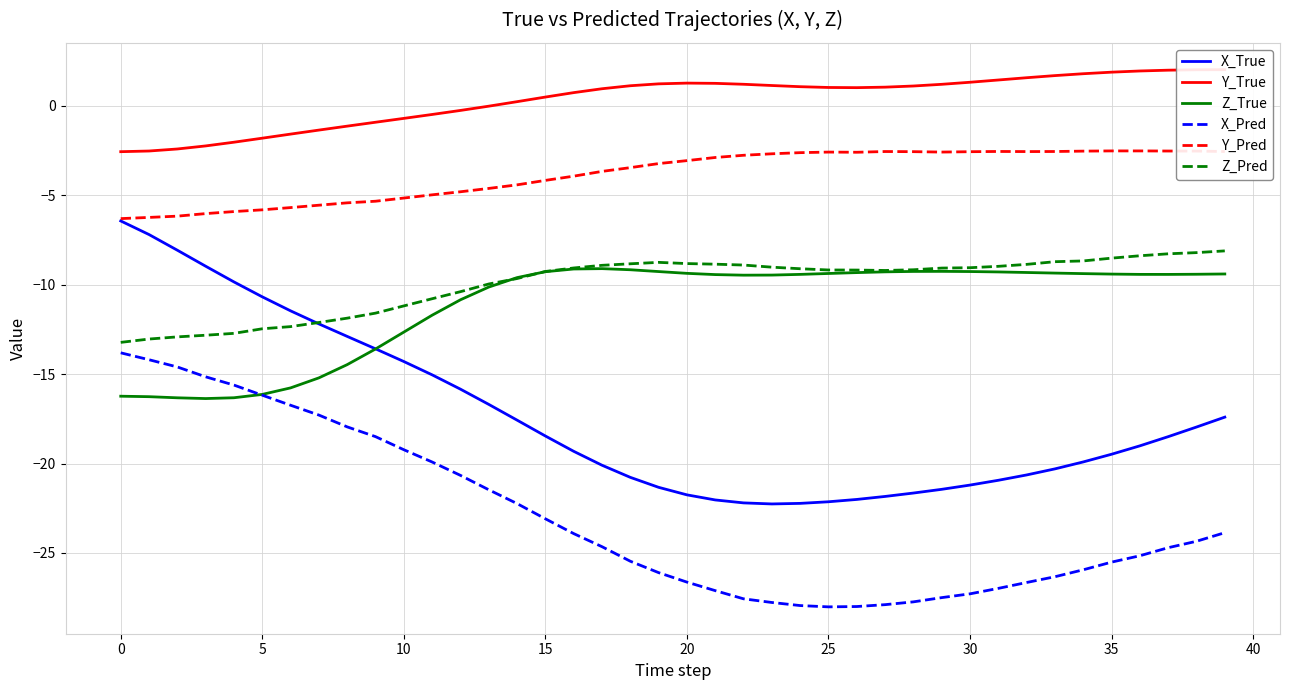

Reading right to left, extract all data points from this chart.

X_True: -17.4	-18.0	-18.5	-19.0	-19.5	-19.9	-20.3	-20.6	-20.9	-21.2	-21.4	-21.7	-21.8	-22.0	-22.1	-22.2	-22.3	-22.2	-22.0	-21.8	-21.3	-20.8	-20.1	-19.3	-18.5	-17.6	-16.7	-15.8	-15.0	-14.3	-13.6	-12.9	-12.2	-11.5	-10.7	-9.8	-9.0	-8.1	-7.2	-6.4
Y_True: 2.0	2.0	2.0	2.0	1.9	1.8	1.7	1.6	1.5	1.3	1.2	1.1	1.1	1.0	1.0	1.1	1.1	1.2	1.3	1.3	1.2	1.1	1.0	0.7	0.5	0.2	-0.0	-0.3	-0.5	-0.7	-0.9	-1.1	-1.3	-1.6	-1.8	-2.0	-2.2	-2.4	-2.5	-2.6
Z_True: -9.4	-9.4	-9.4	-9.4	-9.4	-9.4	-9.3	-9.3	-9.3	-9.3	-9.3	-9.3	-9.3	-9.3	-9.4	-9.4	-9.5	-9.5	-9.4	-9.4	-9.3	-9.2	-9.1	-9.1	-9.3	-9.6	-10.1	-10.8	-11.7	-12.6	-13.6	-14.5	-15.2	-15.8	-16.1	-16.3	-16.4	-16.3	-16.3	-16.2
X_Pred: -23.9	-24.3	-24.7	-25.2	-25.5	-25.9	-26.3	-26.7	-27.0	-27.3	-27.5	-27.7	-27.9	-28.0	-28.0	-27.9	-27.8	-27.6	-27.1	-26.6	-26.1	-25.5	-24.7	-23.9	-23.1	-22.2	-21.5	-20.7	-19.9	-19.2	-18.5	-18.0	-17.3	-16.7	-16.2	-15.6	-15.1	-14.6	-14.2	-13.8
Y_Pred: -2.5	-2.5	-2.5	-2.5	-2.5	-2.5	-2.5	-2.6	-2.5	-2.6	-2.6	-2.6	-2.5	-2.6	-2.6	-2.6	-2.7	-2.8	-2.9	-3.1	-3.2	-3.4	-3.7	-3.9	-4.2	-4.4	-4.6	-4.8	-5.0	-5.2	-5.3	-5.4	-5.6	-5.7	-5.8	-5.9	-6.0	-6.2	-6.2	-6.3
Z_Pred: -8.1	-8.2	-8.3	-8.4	-8.5	-8.7	-8.7	-8.9	-9.0	-9.0	-9.1	-9.2	-9.2	-9.2	-9.2	-9.1	-9.0	-8.9	-8.9	-8.8	-8.7	-8.8	-8.9	-9.1	-9.3	-9.7	-10.0	-10.4	-10.8	-11.2	-11.6	-11.9	-12.1	-12.3	-12.5	-12.7	-12.8	-12.9	-13.0	-13.2